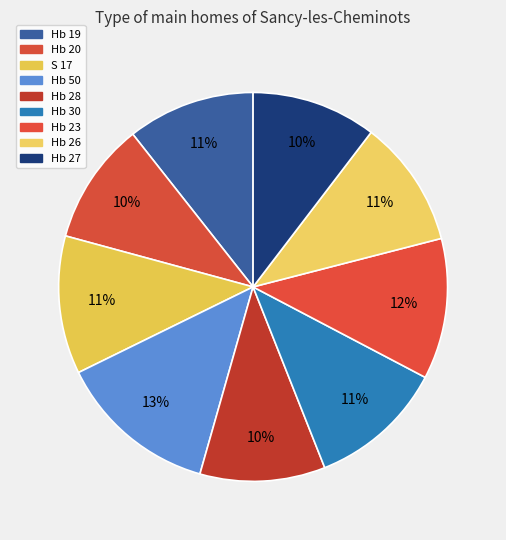

Which category has the biggest portion of the pie?

Hb 50